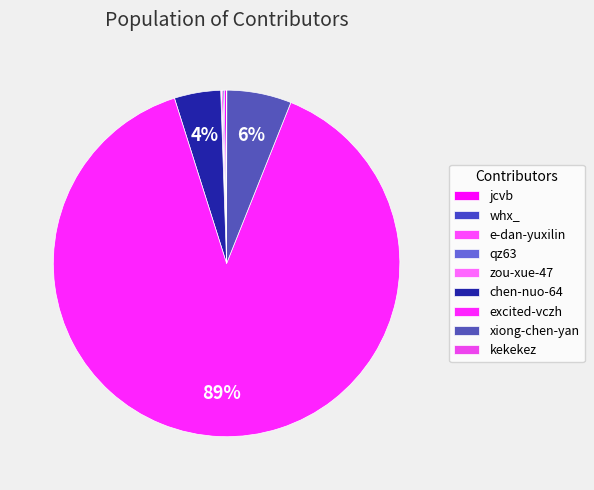

Combined, do jcvb and kekekez account for over 50%?

No